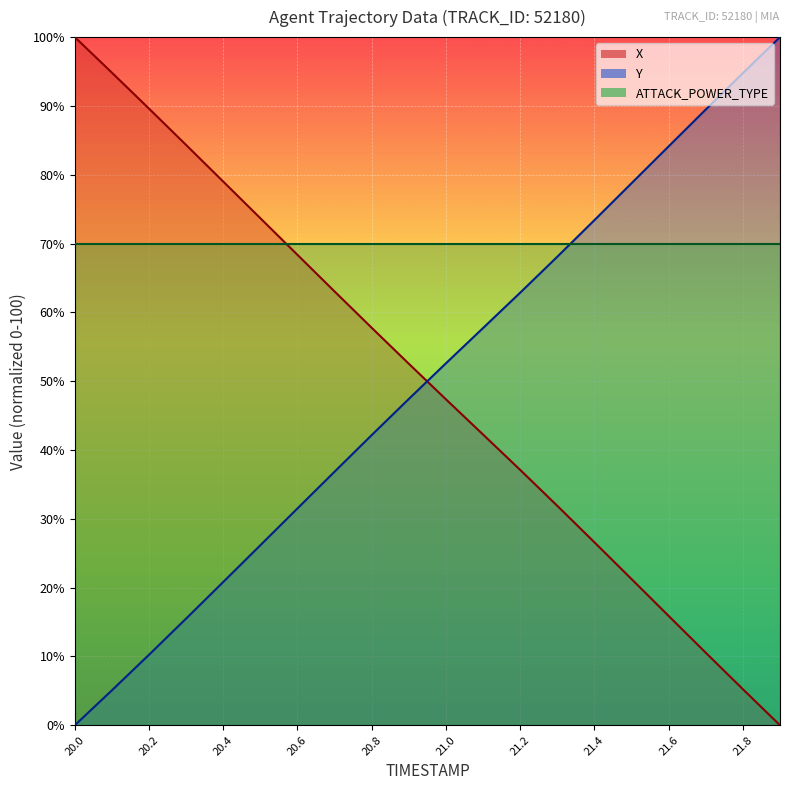

Is this an area chart (filled region under the line)?

No